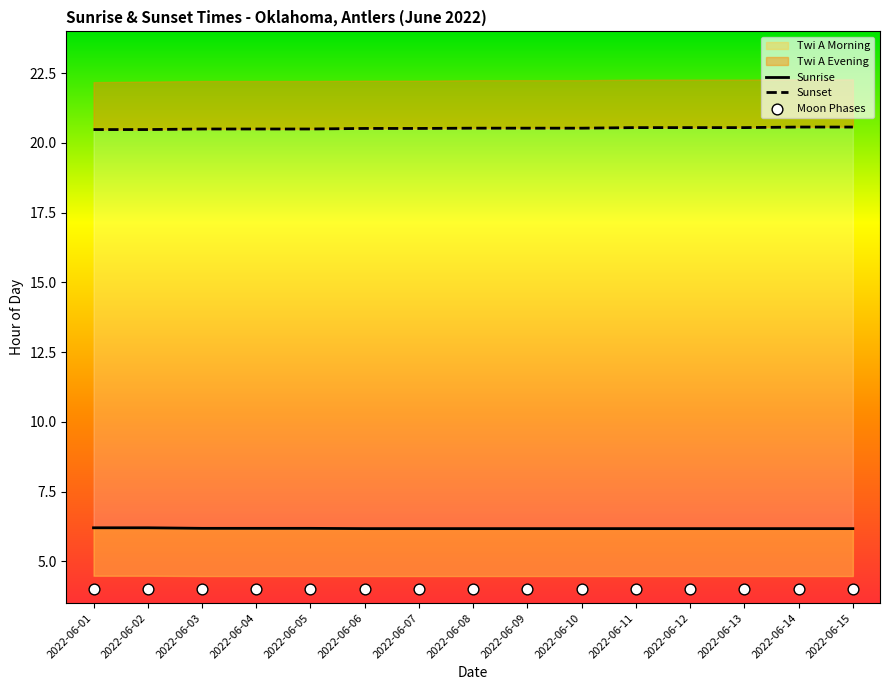

At how many categories does at least one series exceed 15?

15